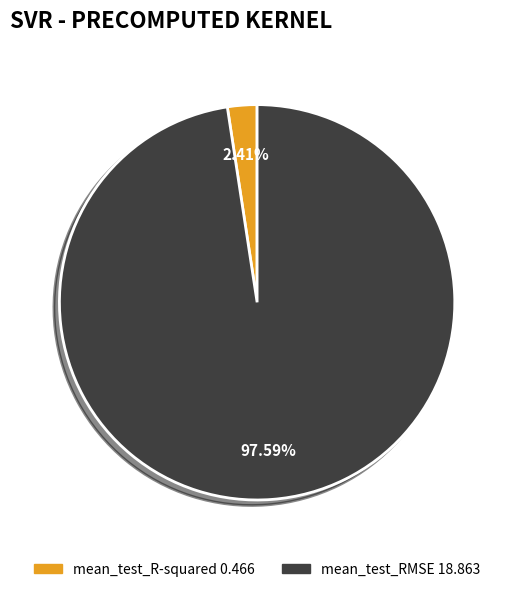

What is the total percentage of mean_test_R-squared and mean_test_RMSE?

100.0%